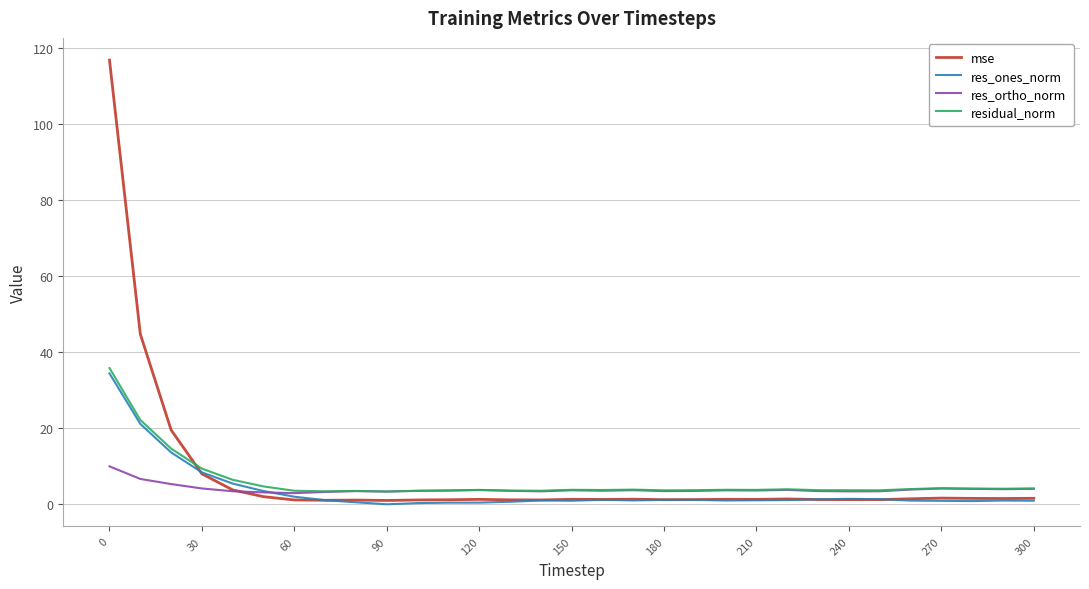

True or false: residual_norm and mse intersect in this chart.

True